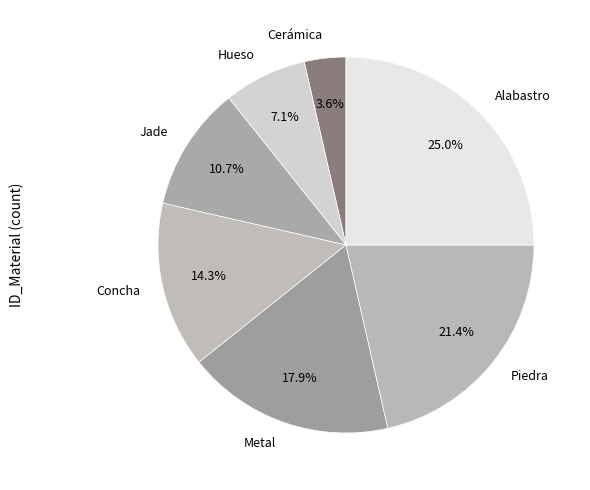

Between Metal and Piedra, which is larger?

Piedra